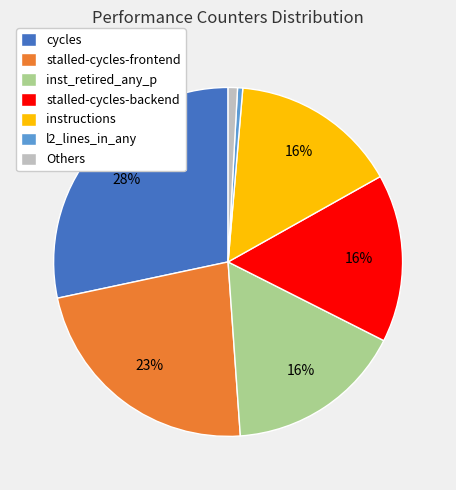

Count the number of slices in the pie.

7